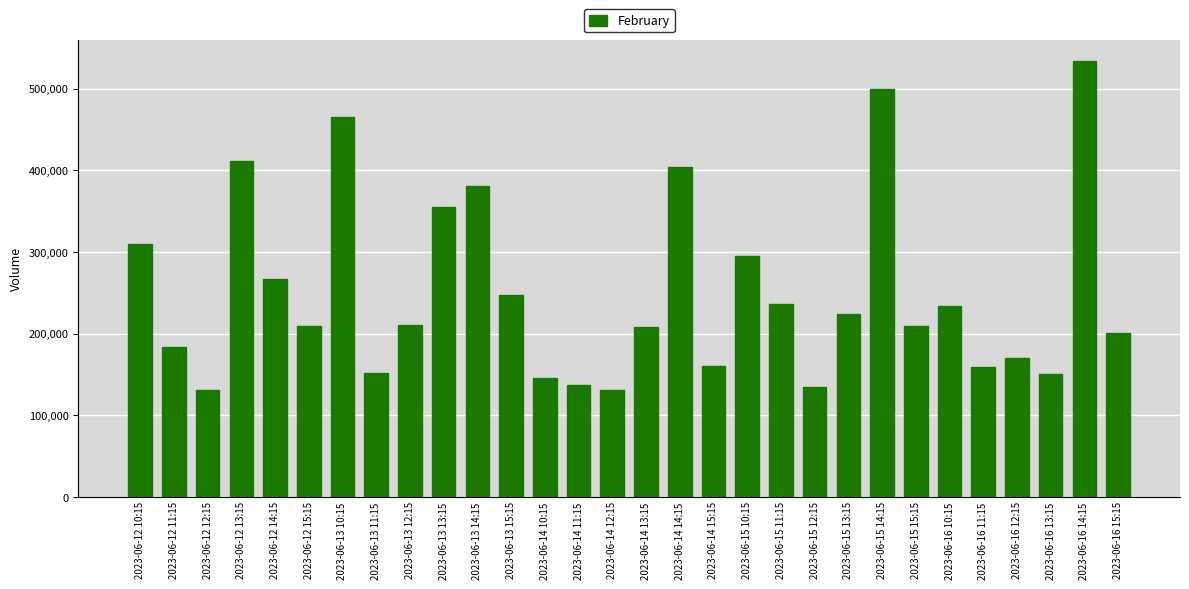

The value at 2023-06-13 13:15 is 354874. True or false?

True